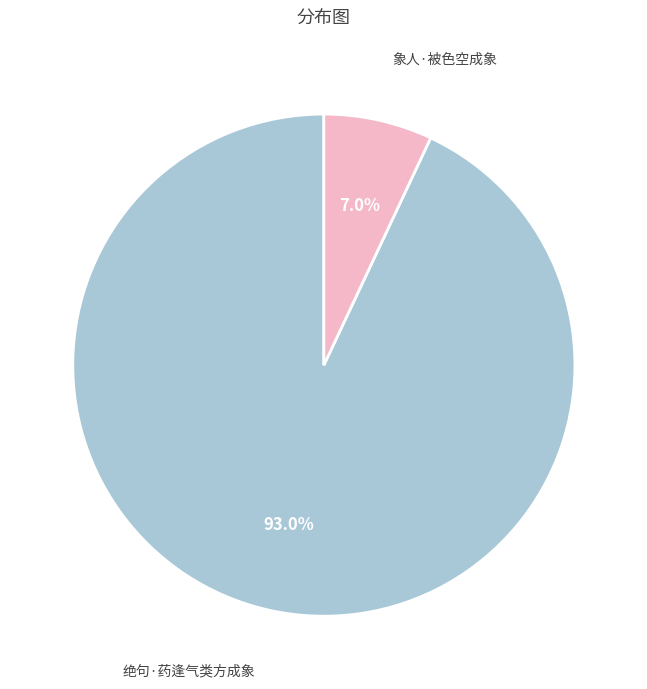

To the nearest percent, what is the combined percentage of 象人·被色空成象 and 绝句·药逢气类方成象?

100%